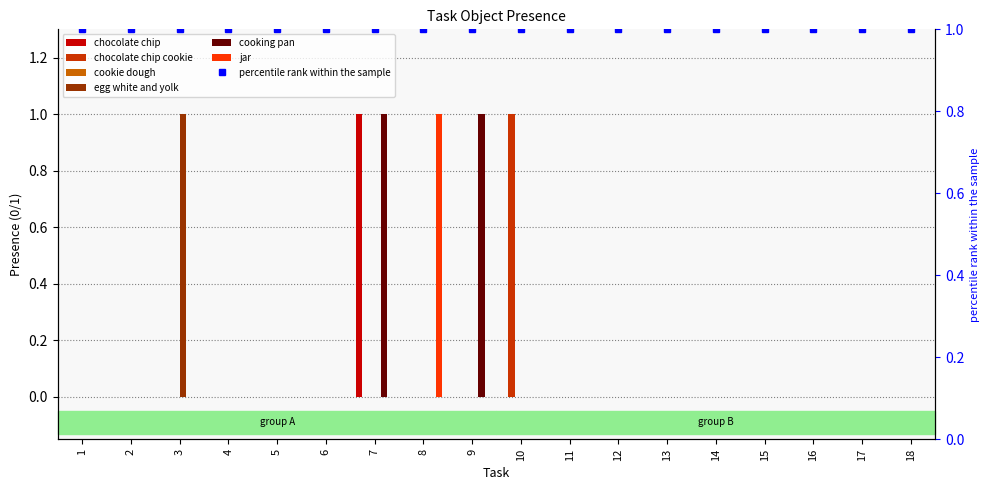

Between 1 and 6, which series saw the biggest shift?

chocolate chip